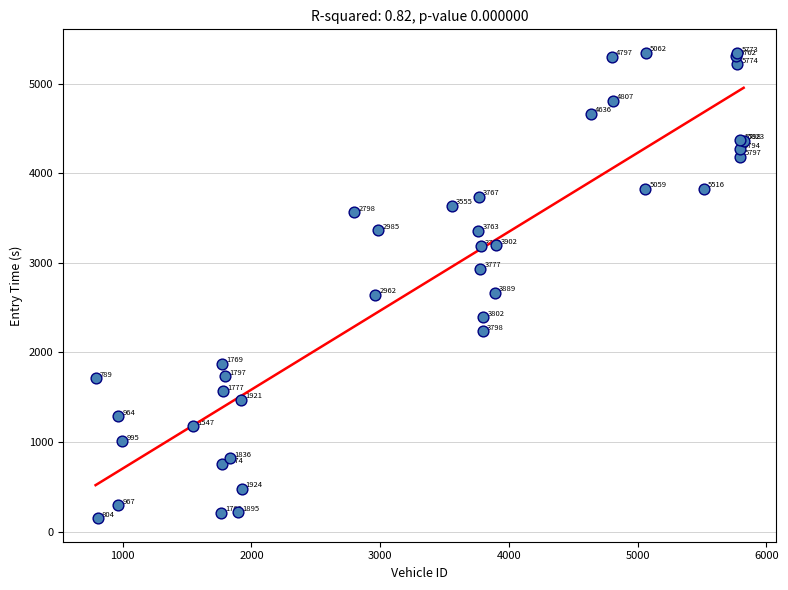

What Y value in the scatter plot is closest to 2746?

2666.0